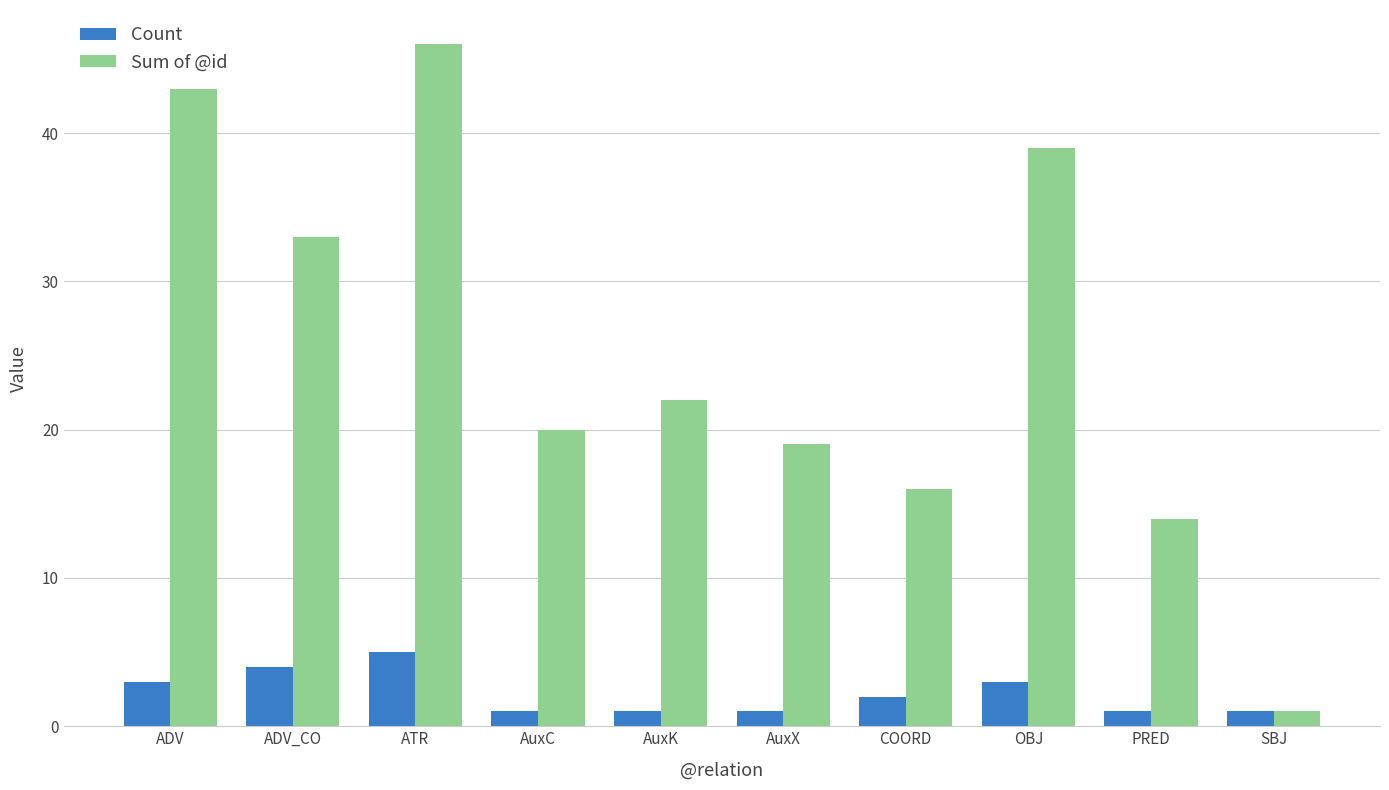

The value of Count at OBJ is 1. True or false?

False